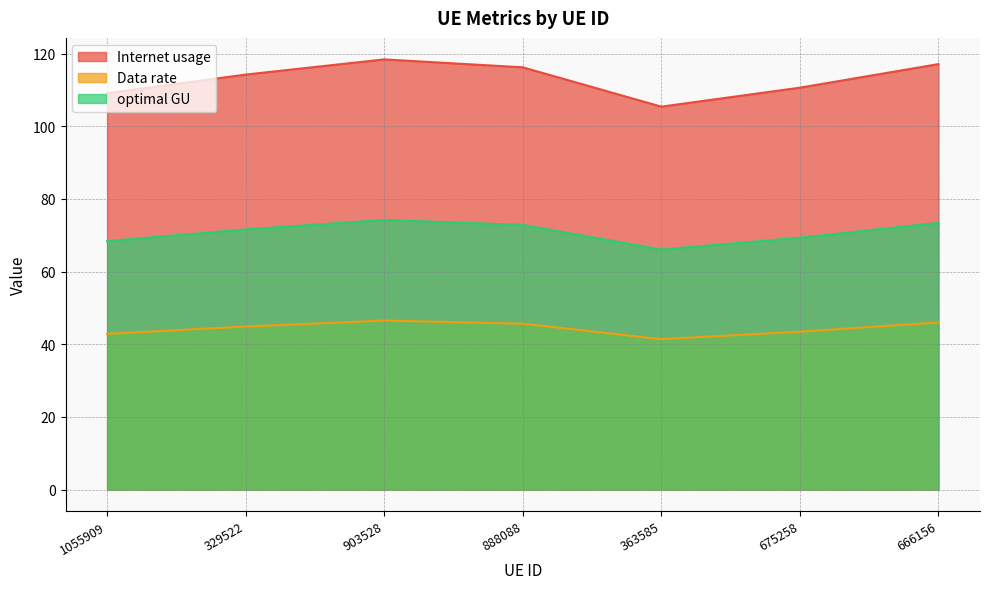

Rank the series at 666156 from lowest to highest value.

Data rate, optimal GU, Internet usage